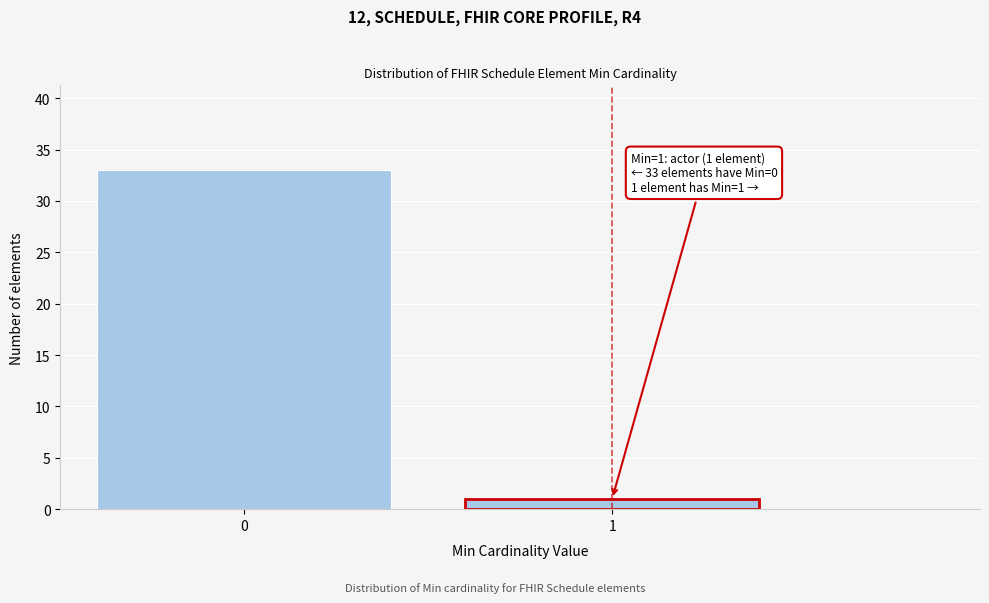

Reading left to right, extract all data points from this chart.

0=33	1=1